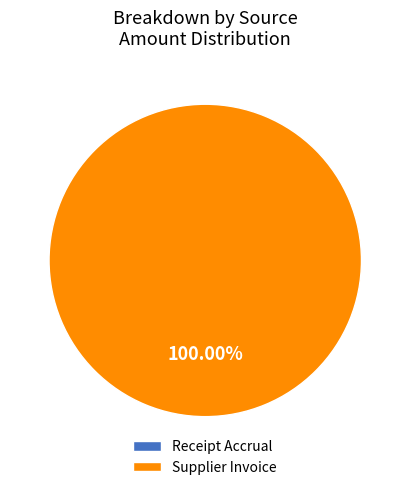

Count the number of slices in the pie.

2